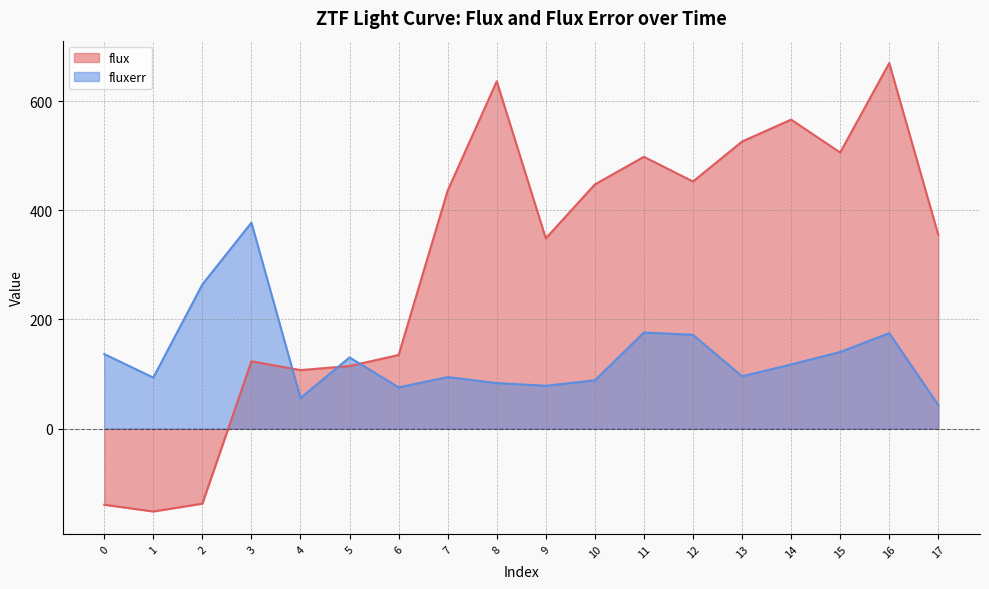

What is the average value of the fluxerr series?

133.3